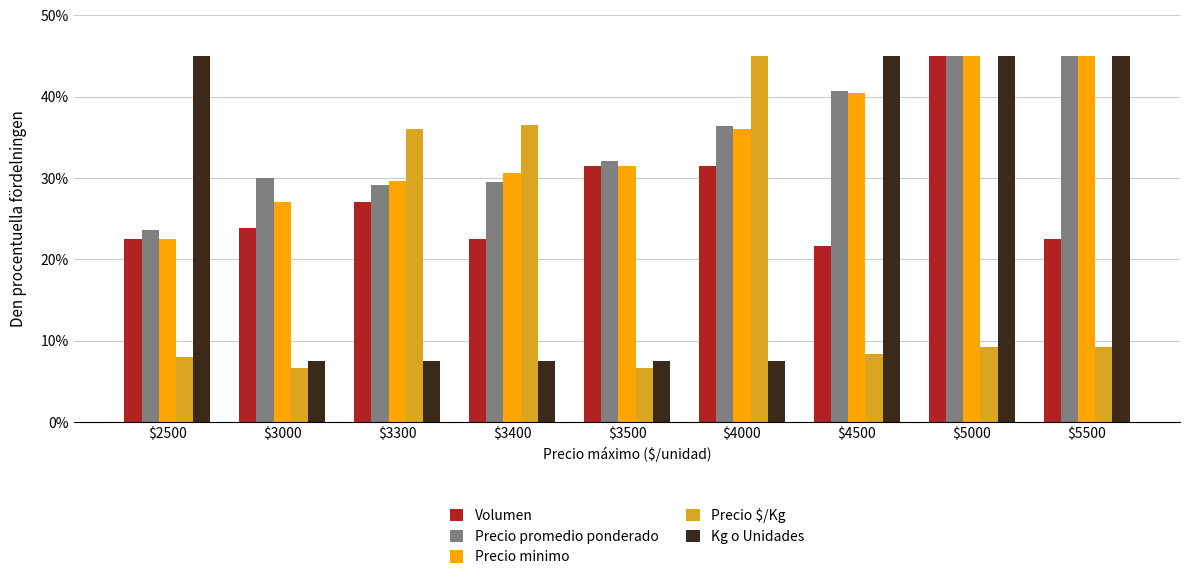

Is it true that Kg o Unidades equals 11.4 at $3300?

False